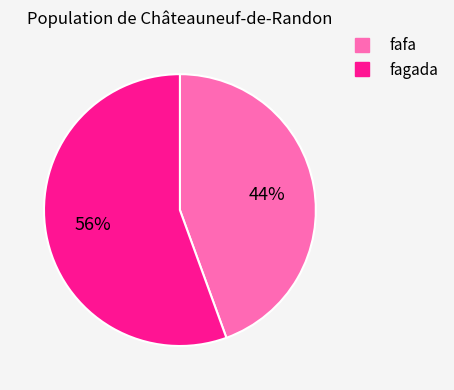

To the nearest percent, what is the average slice percentage?

50%